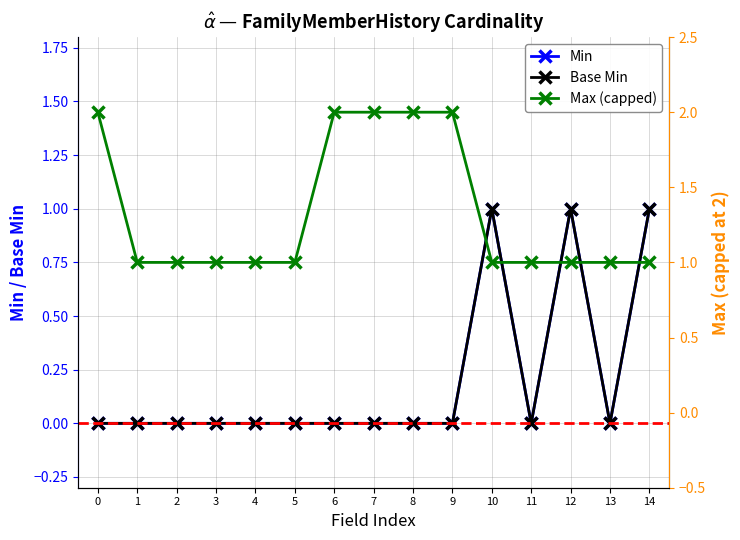

The value of Max (capped) at 3 is 1. True or false?

False